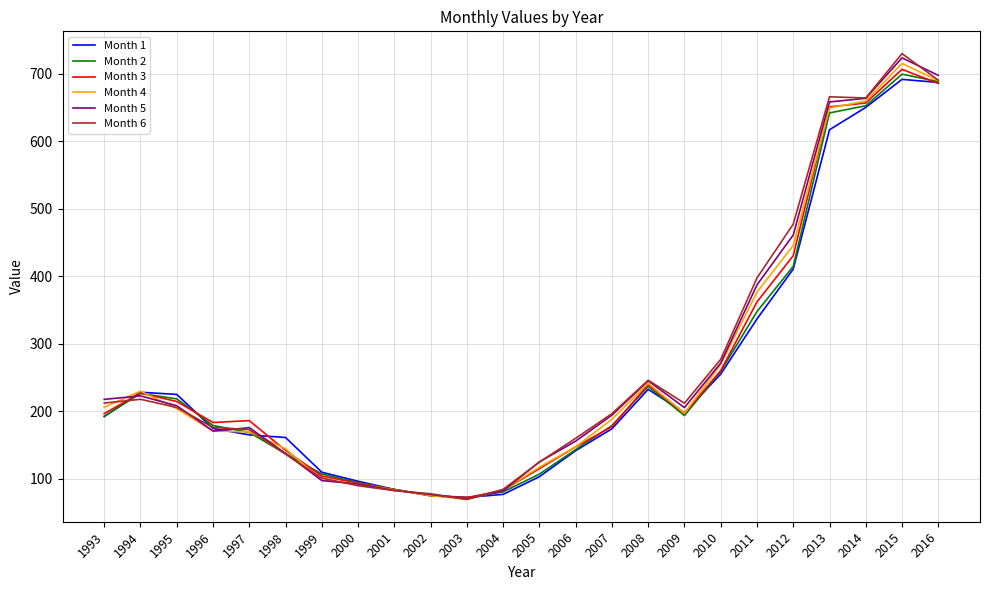

How many lines are shown in the chart?

6